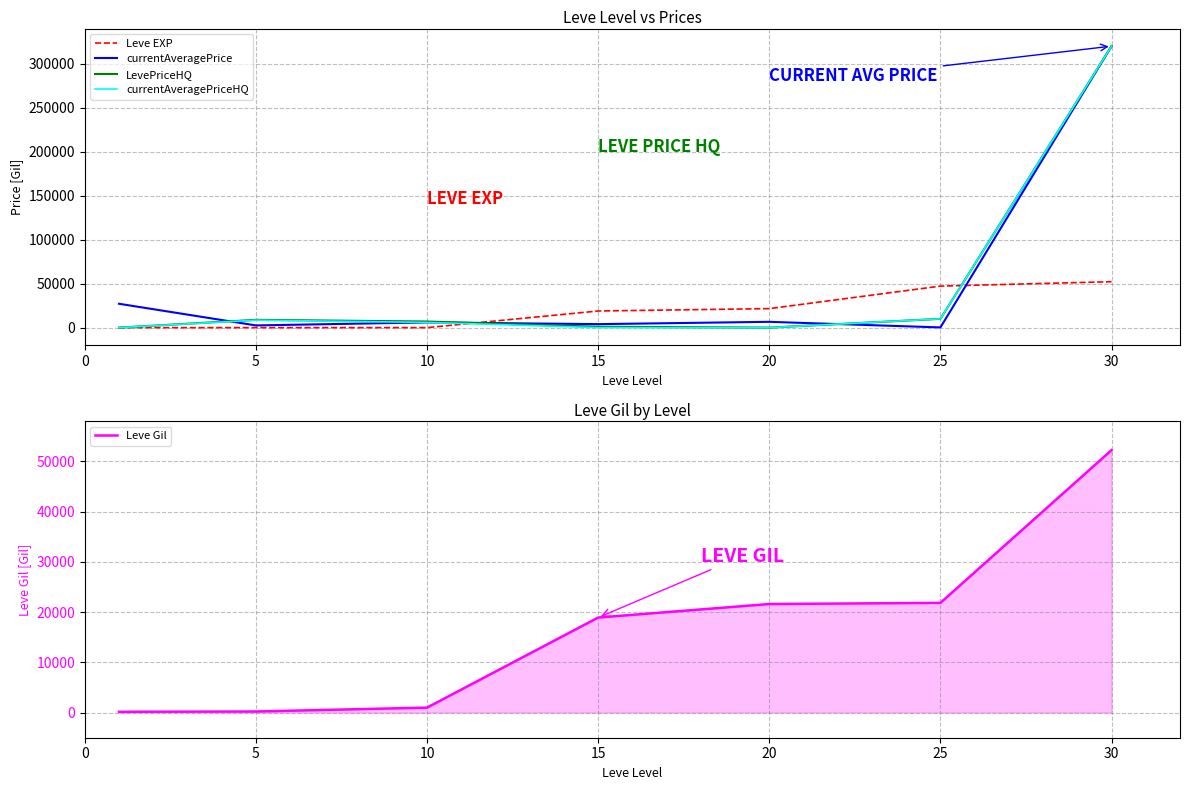

How many data points in Leve Gil are less than 18910?

3